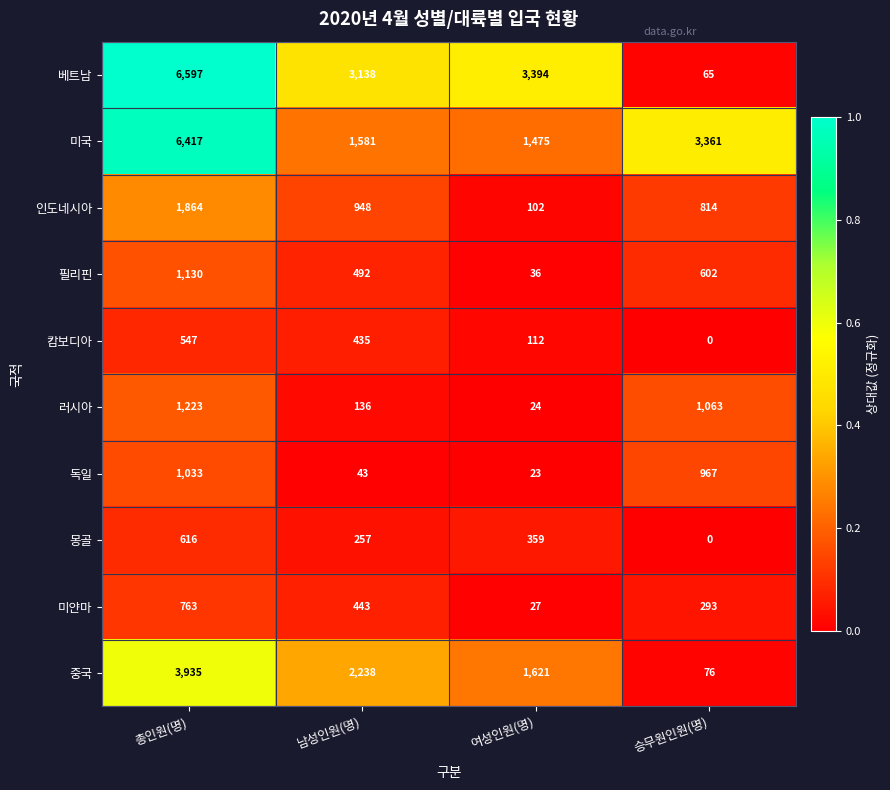

At which category is the sum across all series the highest?

총인원(명)